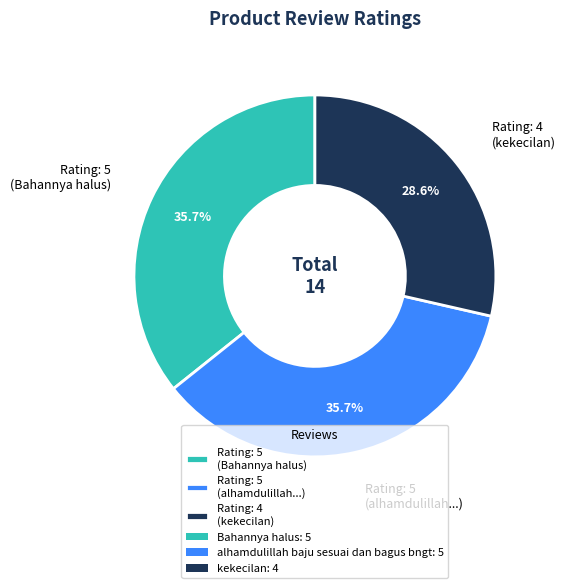

How many segments does this pie chart have?

3